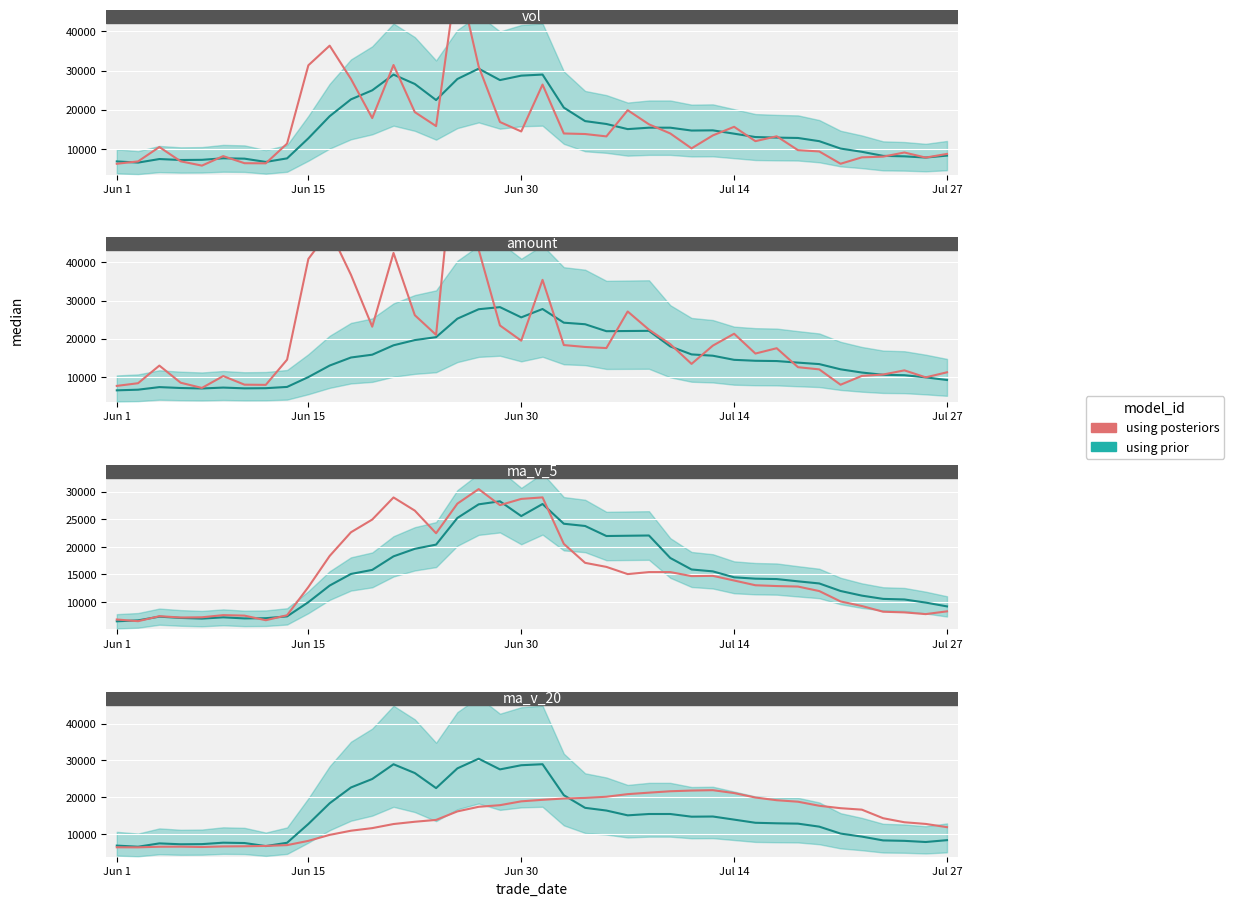

What is the highest value of the using prior series?

30483.0